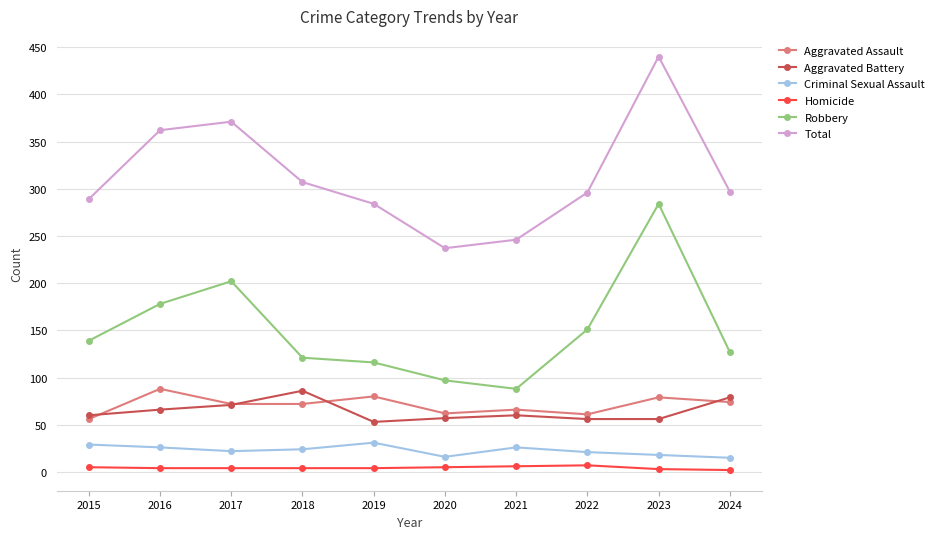

In Total, how many points are higher than both neighbors (excluding endpoints)?

2